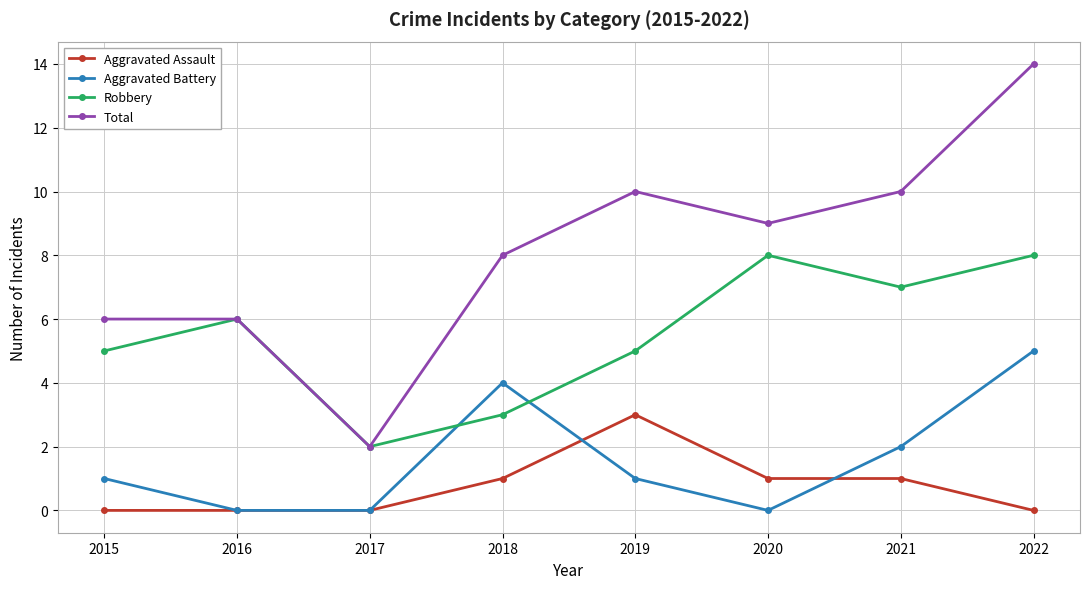

Is it true that Total equals 14 at 2022?

True